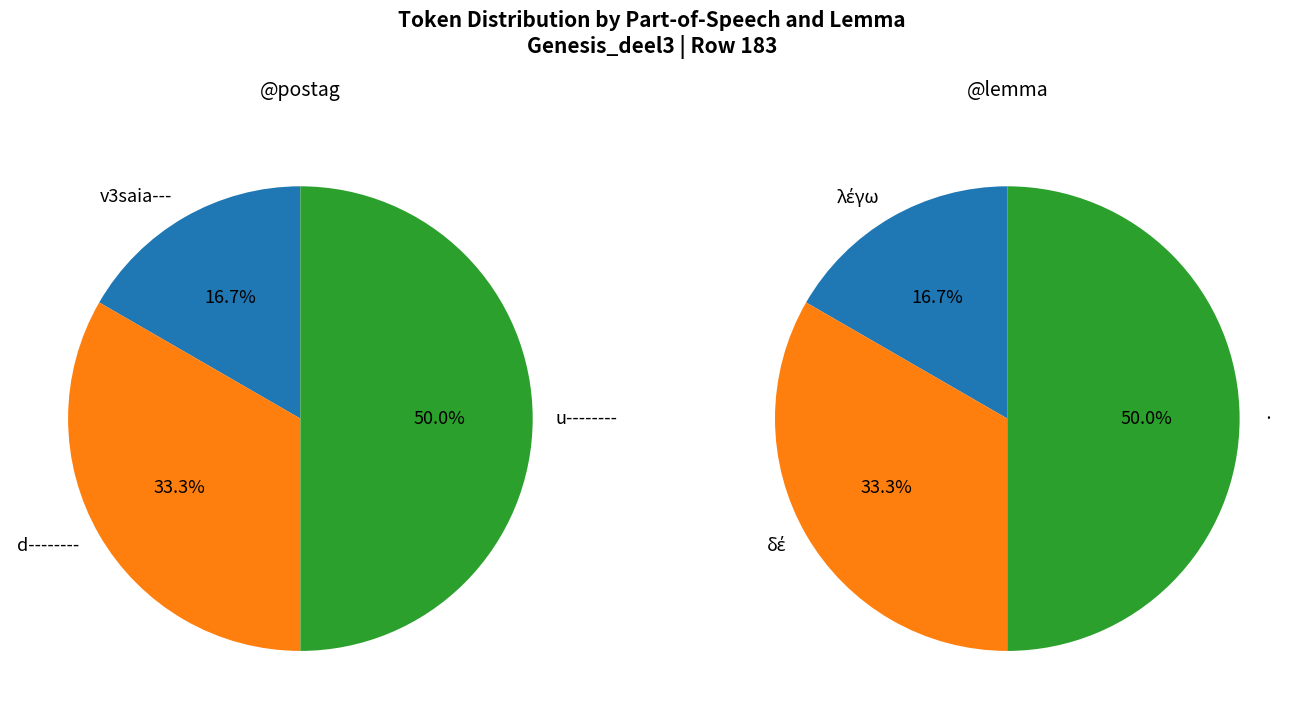

To the nearest percent, what percentage of the pie is u-------- (·)?

50%